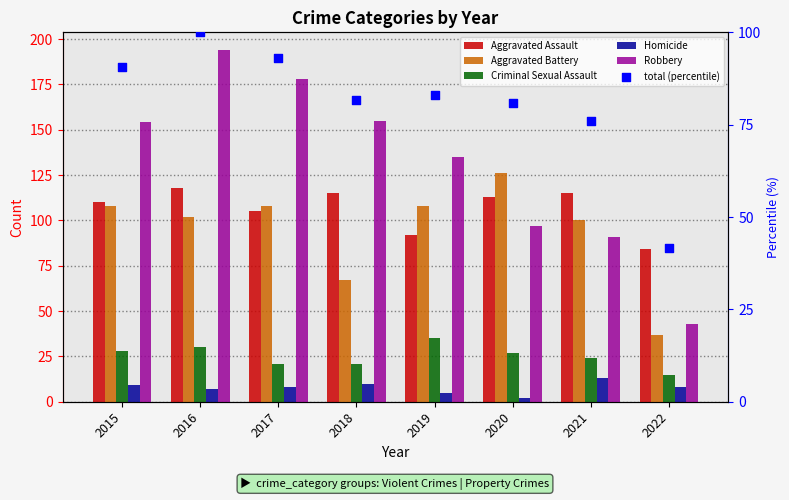

Which series has the largest Y range (max minus min)?

Robbery